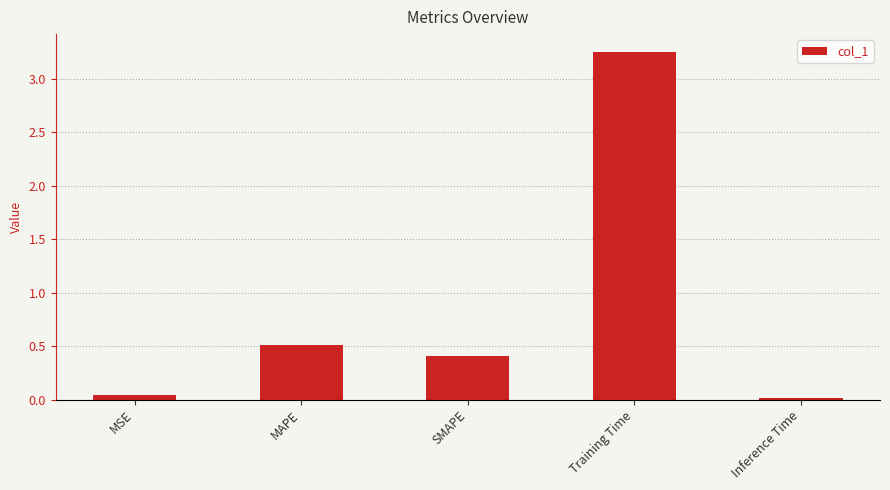

At which category does the chart reach its peak across all series?

Training Time